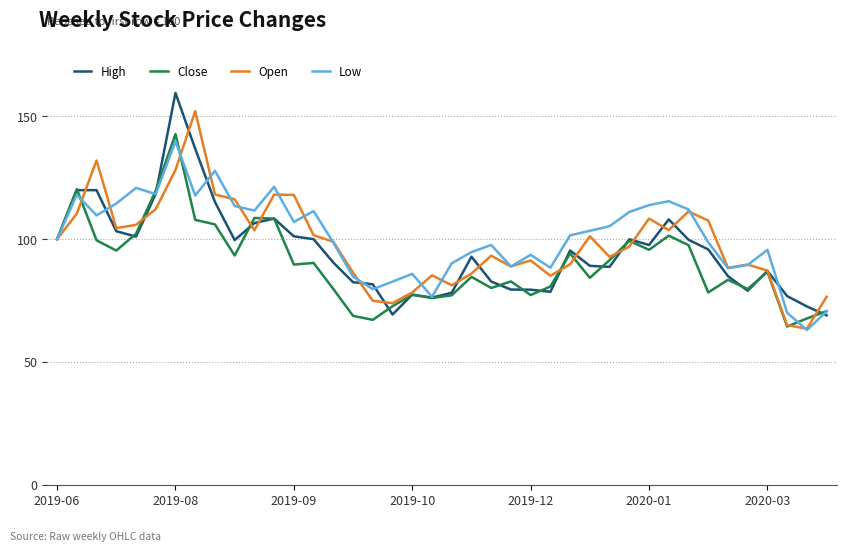

How many values in the High series are below 95?

20